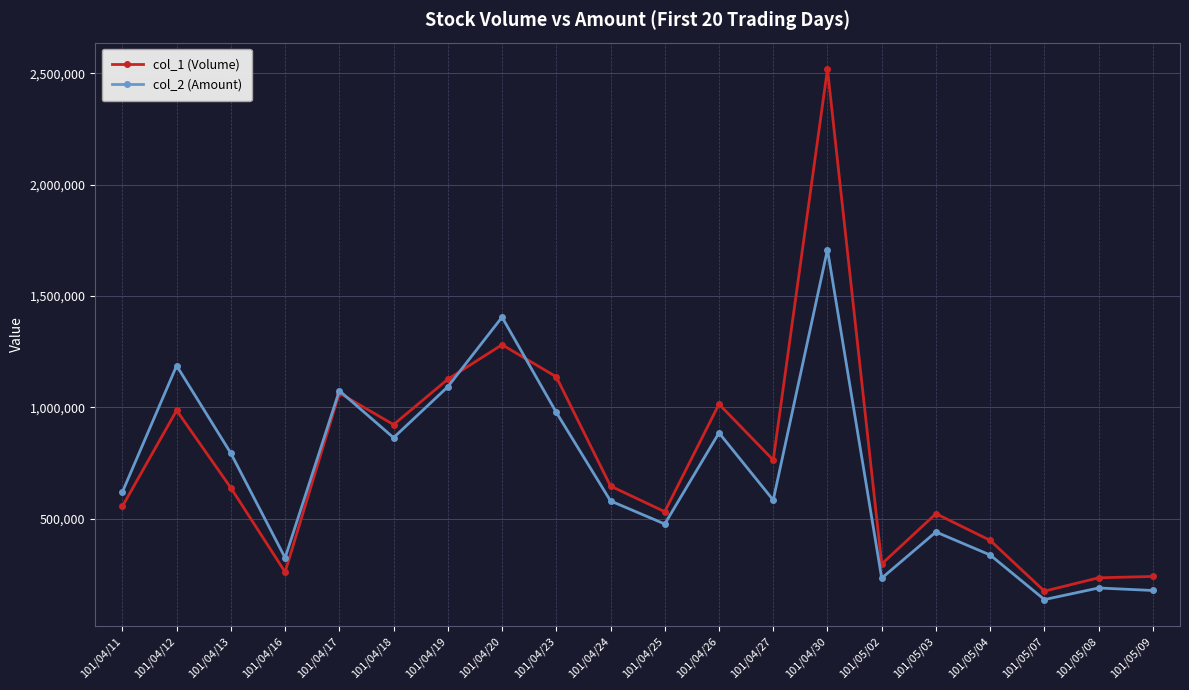

Is it true that col_1 (Volume) equals 1883979 at 101/04/23?

False